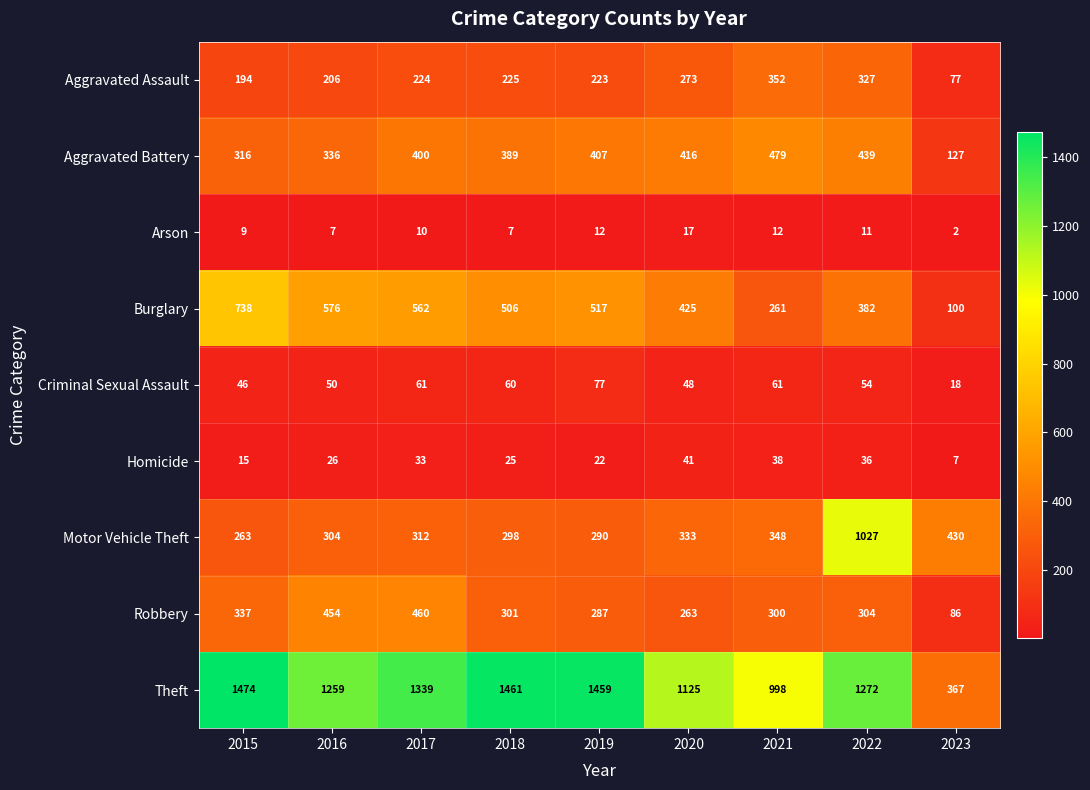

Between 2017 and 2022, which series saw the biggest shift?

Motor Vehicle Theft